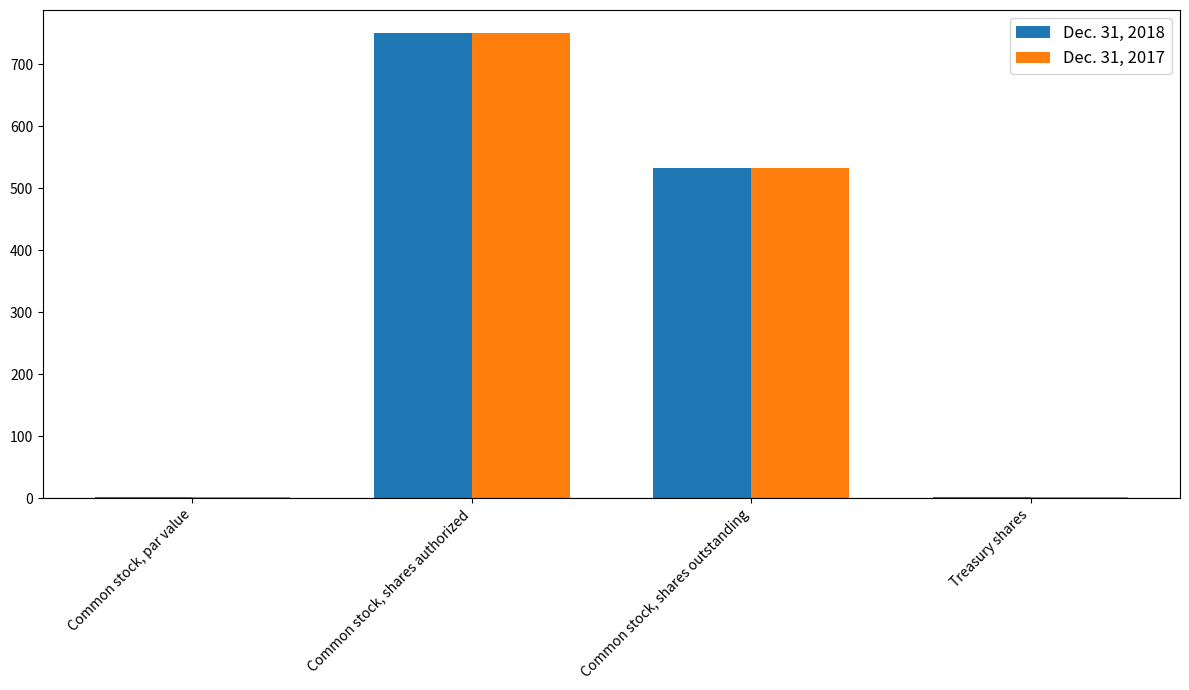

What is the sum of all Dec. 31, 2018 values?

1286.6